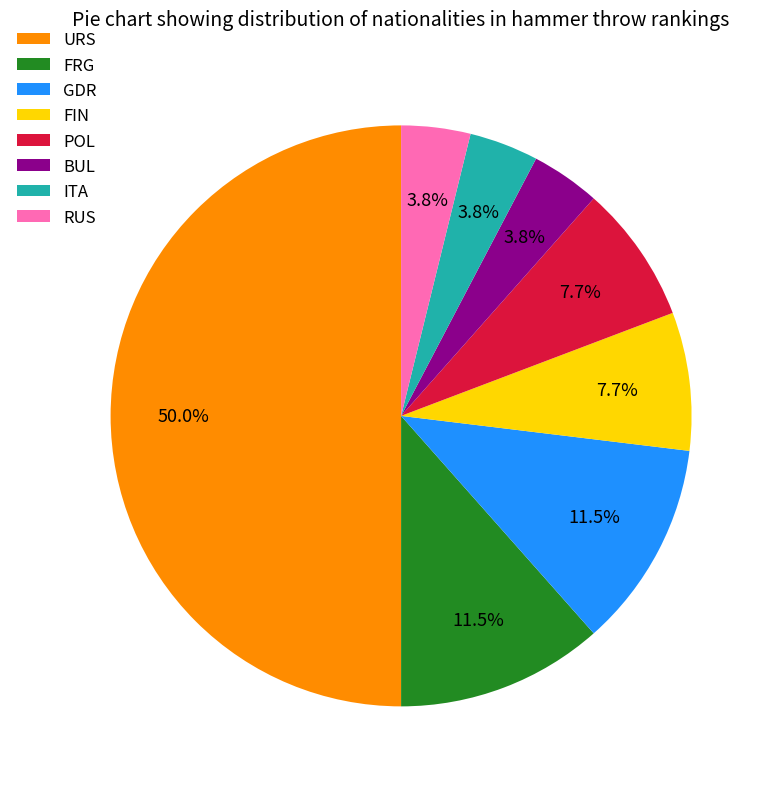

To the nearest percent, what is the difference between the URS and RUS slice percentages?

46%